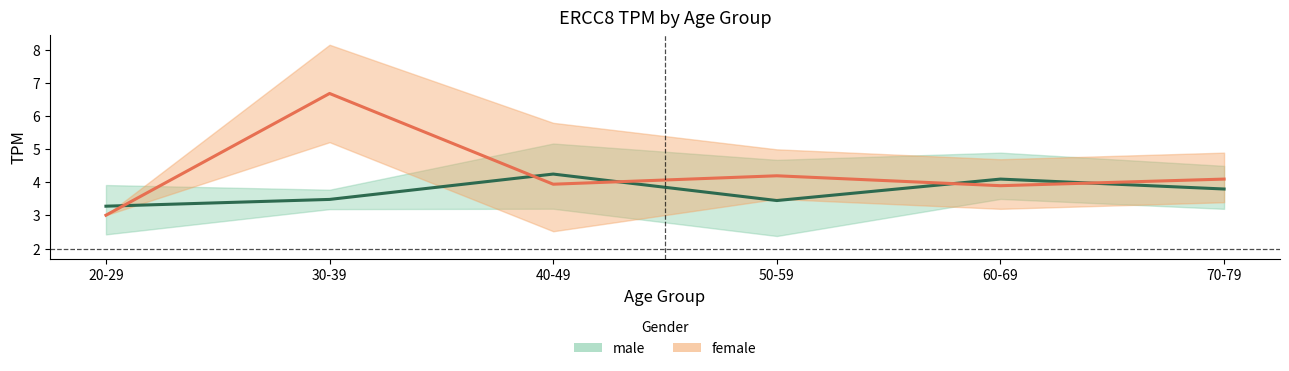

What are all the series names shown in the legend?

male, female